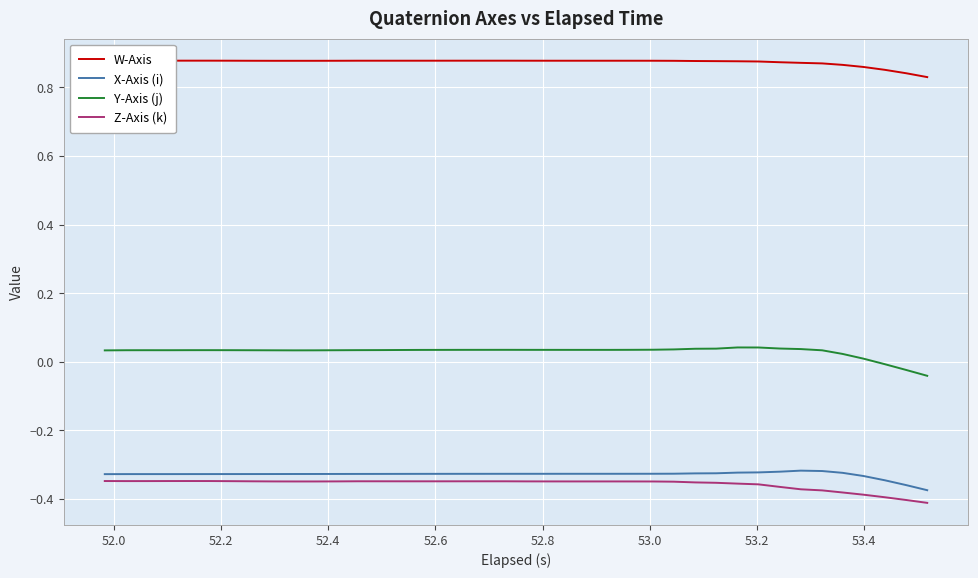

True or false: W-Axis and Y-Axis (j) intersect in this chart.

False